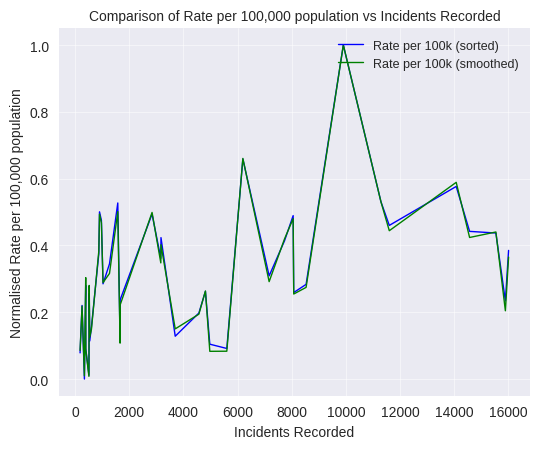

What is the highest value of the Rate per 100k (smoothed) series?

1.0